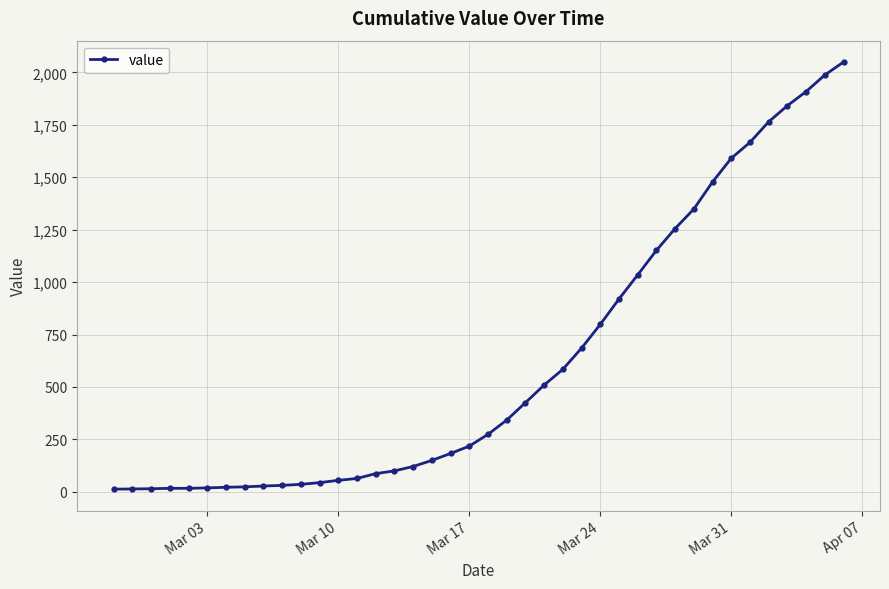

What is the maximum value shown in the chart?

2049